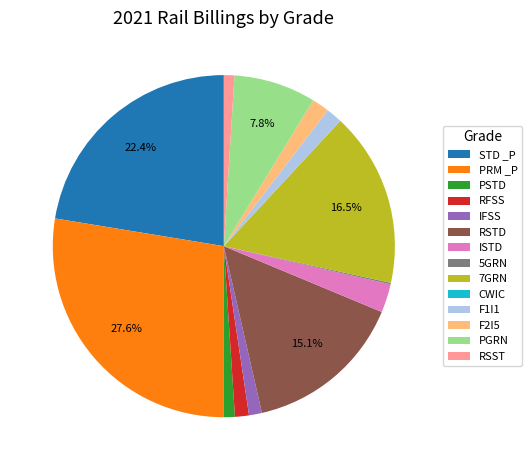

Combined, do F2I5 and 7GRN account for over 50%?

No